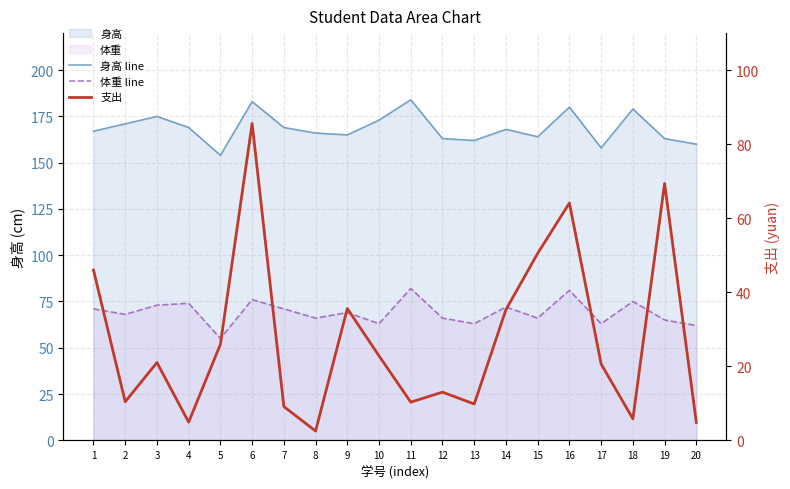

Reading right to left, list all the values displayed in this chart.

身高 line: 20=160.0	19=163.0	18=179.0	17=158.0	16=180.0	15=164.0	14=168.0	13=162.0	12=163.0	11=184.0	10=173.0	9=165.0	8=166.0	7=169.0	6=183.0	5=154.0	4=169.0	3=175.0	2=171.0	1=167.0
体重 line: 20=62.0	19=65.0	18=75.0	17=63.0	16=81.0	15=66.0	14=72.0	13=63.0	12=66.0	11=82.0	10=63.0	9=69.0	8=66.0	7=71.0	6=76.0	5=55.0	4=74.0	3=73.0	2=68.0	1=71.0
支出: 20=4.8	19=69.4	18=5.8	17=20.6	16=64.1	15=50.5	14=35.3	13=9.8	12=13.0	11=10.3	10=22.8	9=35.6	8=2.5	7=9.1	6=85.6	5=25.9	4=4.9	3=21.0	2=10.4	1=46.0